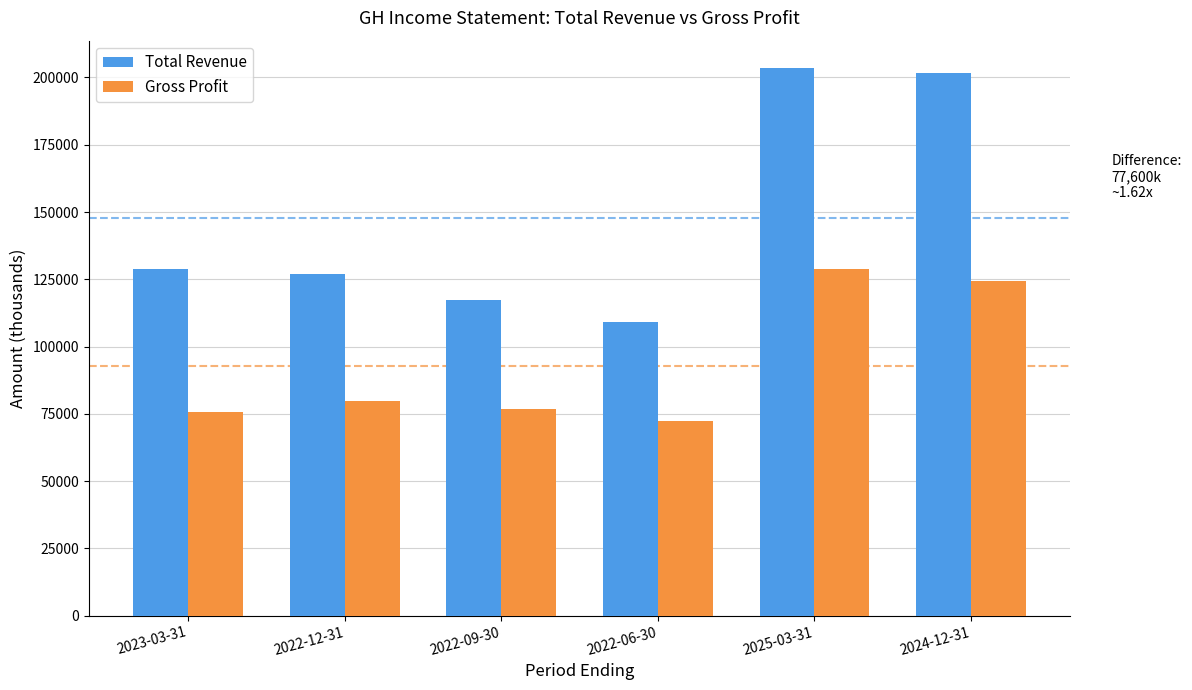

What is the spread (max minus min) of values at 2022-09-30?

40500